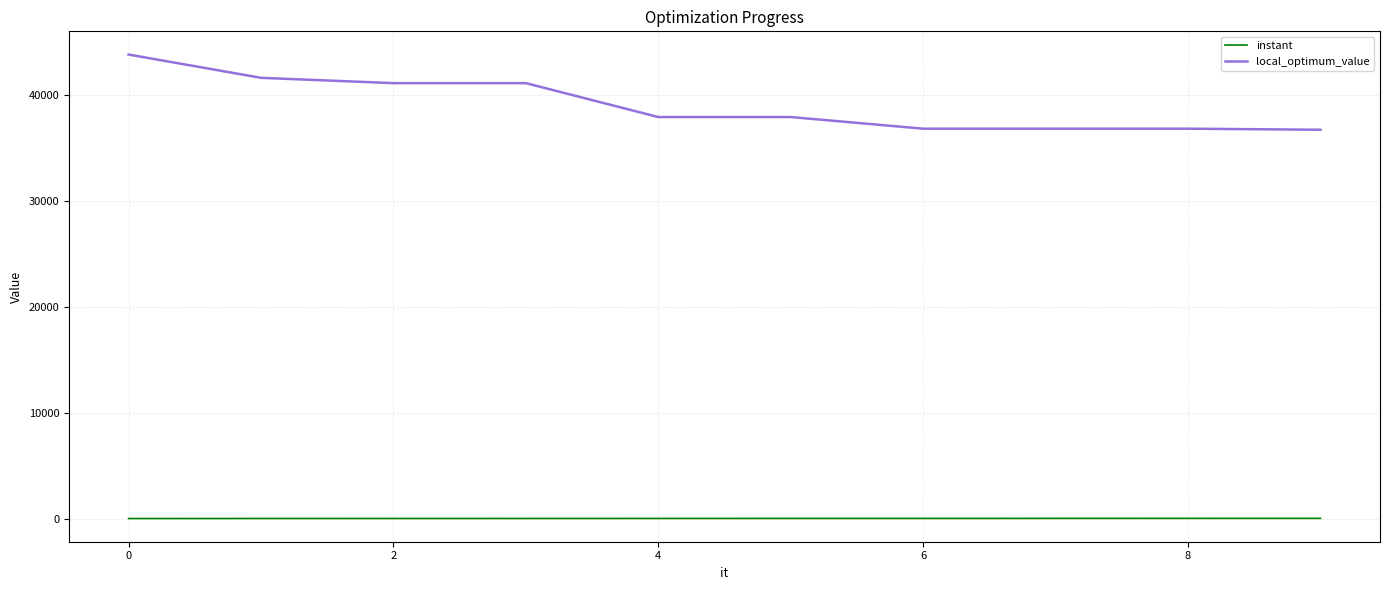

List the series in order of their overall mean, lowest first.

instant, local_optimum_value